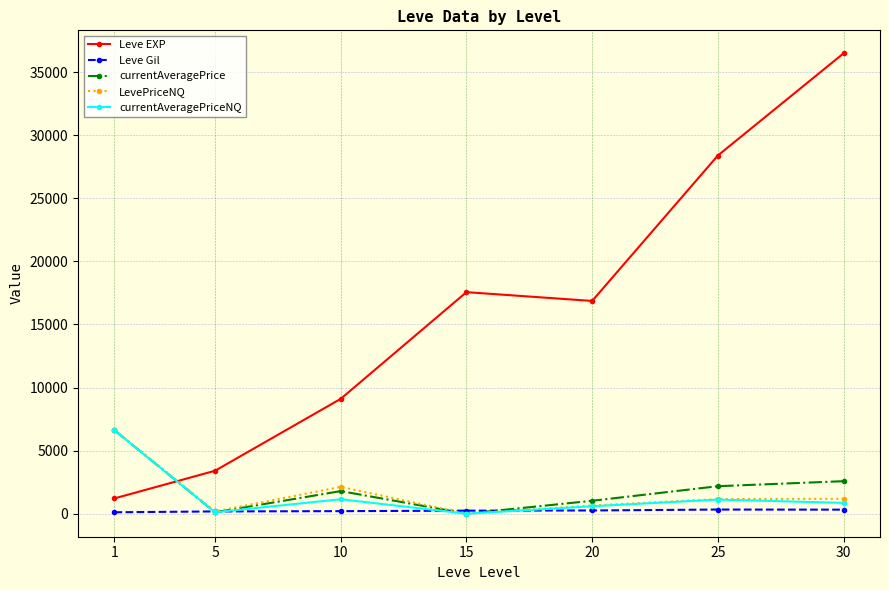

Which series ends up on top after the final intersection of currentAveragePrice and Leve EXP?

Leve EXP